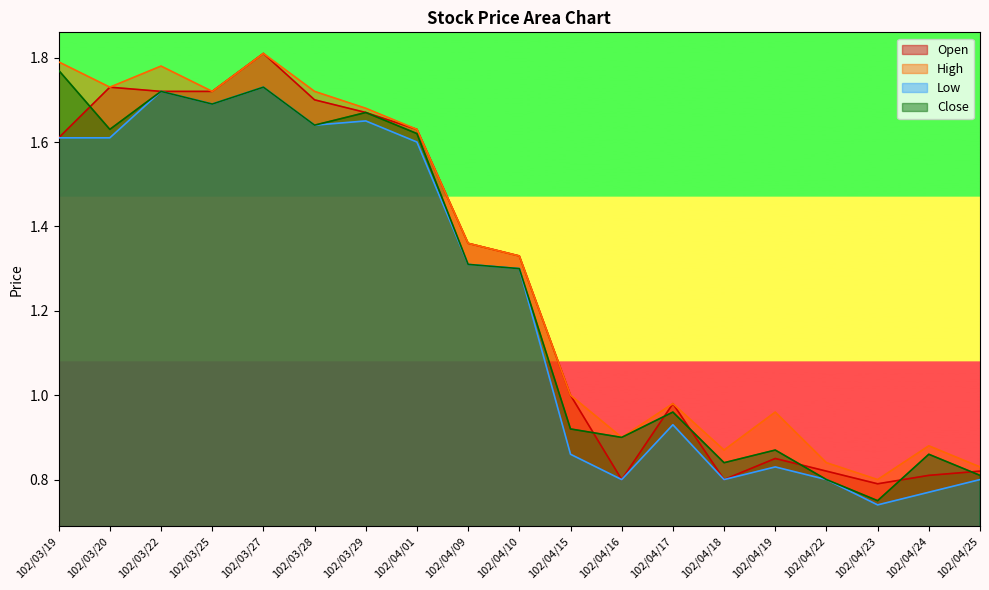

What is the label of the 7th point from the right?

102/04/17